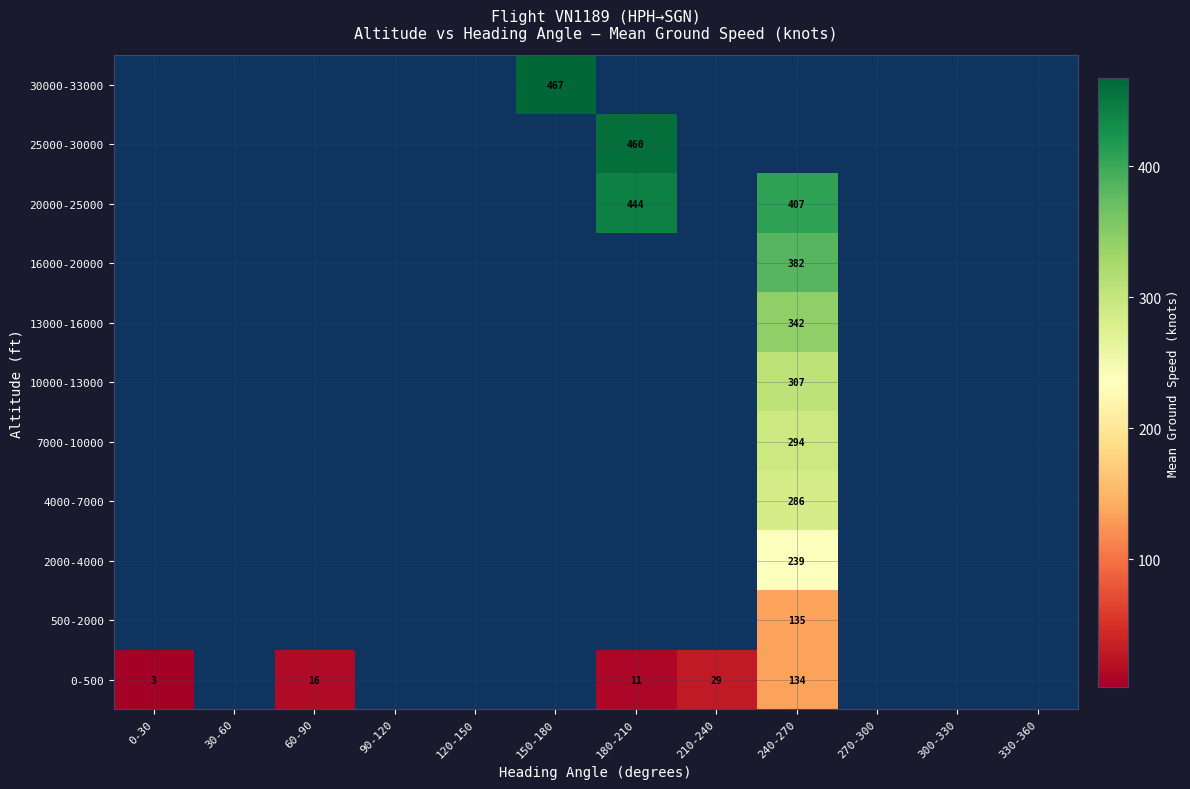

Between 0-30 and 180-210, which series saw the biggest shift?

0-500